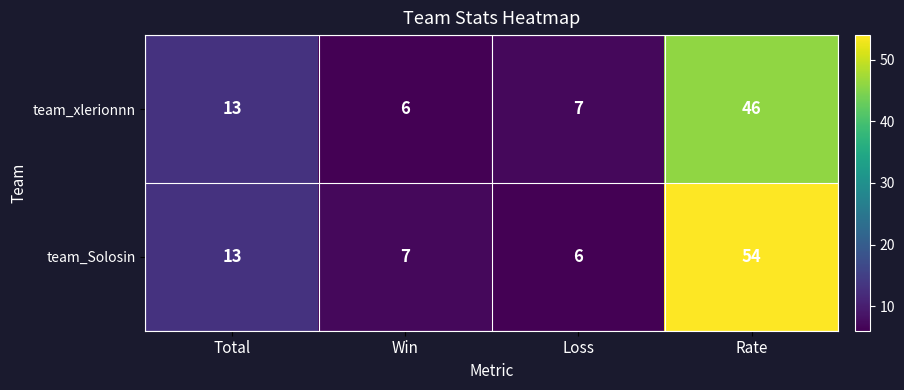

At which category is the sum across all series the highest?

Rate